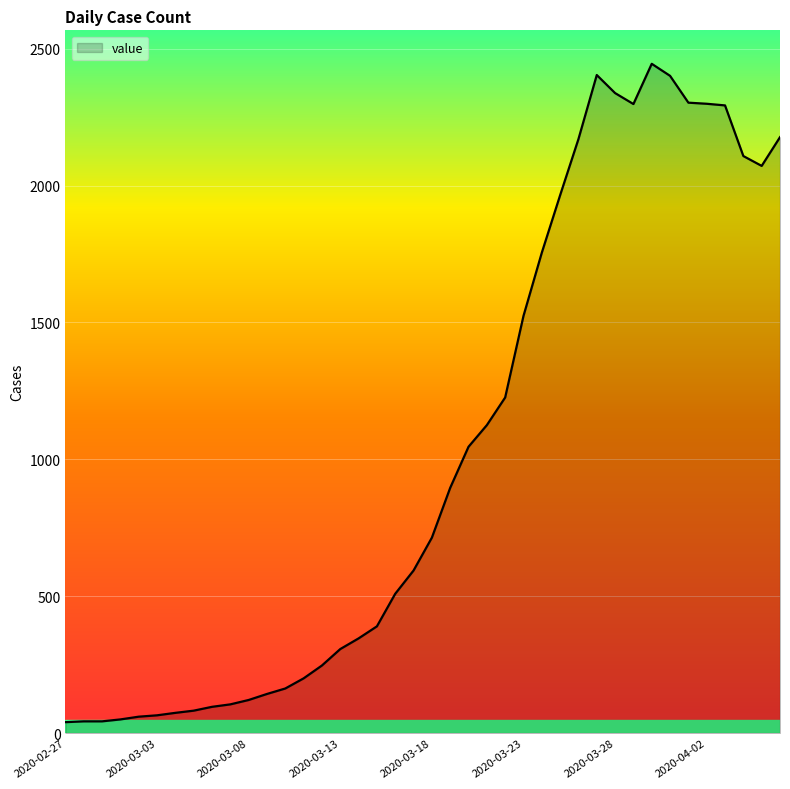

What is the difference between the maximum and minimum values?

2405